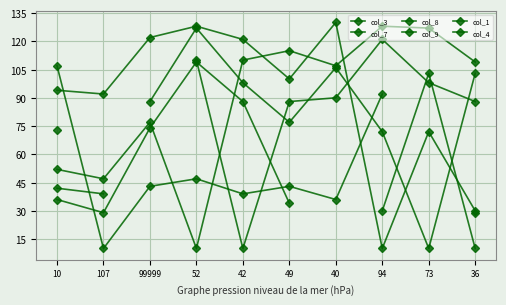

What is the average value of the col_3 series?

88.2